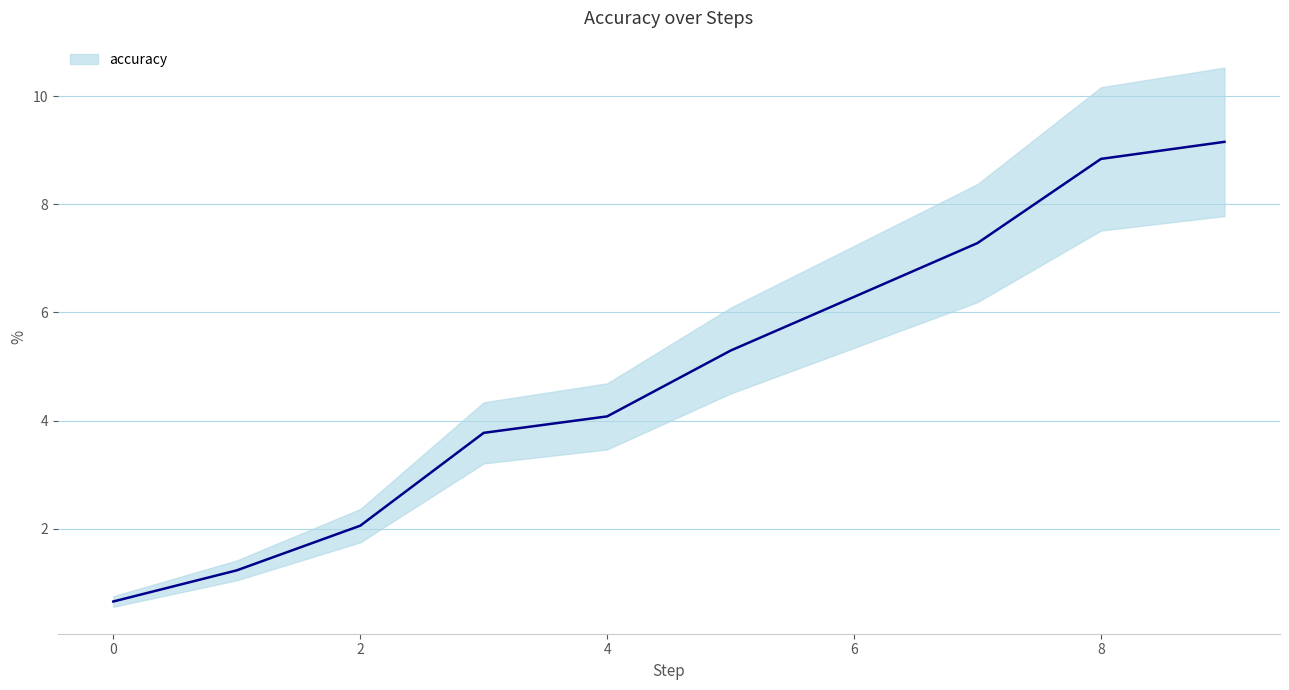

List the labels in order of value, smallest first.

0, 1, 2, 3, 4, 5, 6, 7, 8, 9